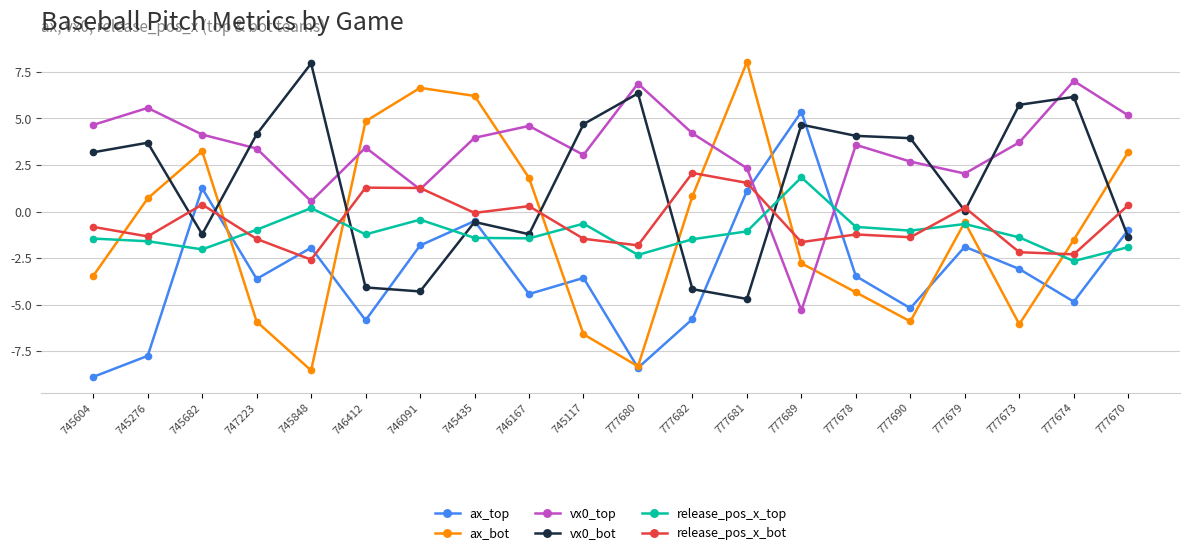

True or false: release_pos_x_bot has more than 2 points higher than both neighbors.

True